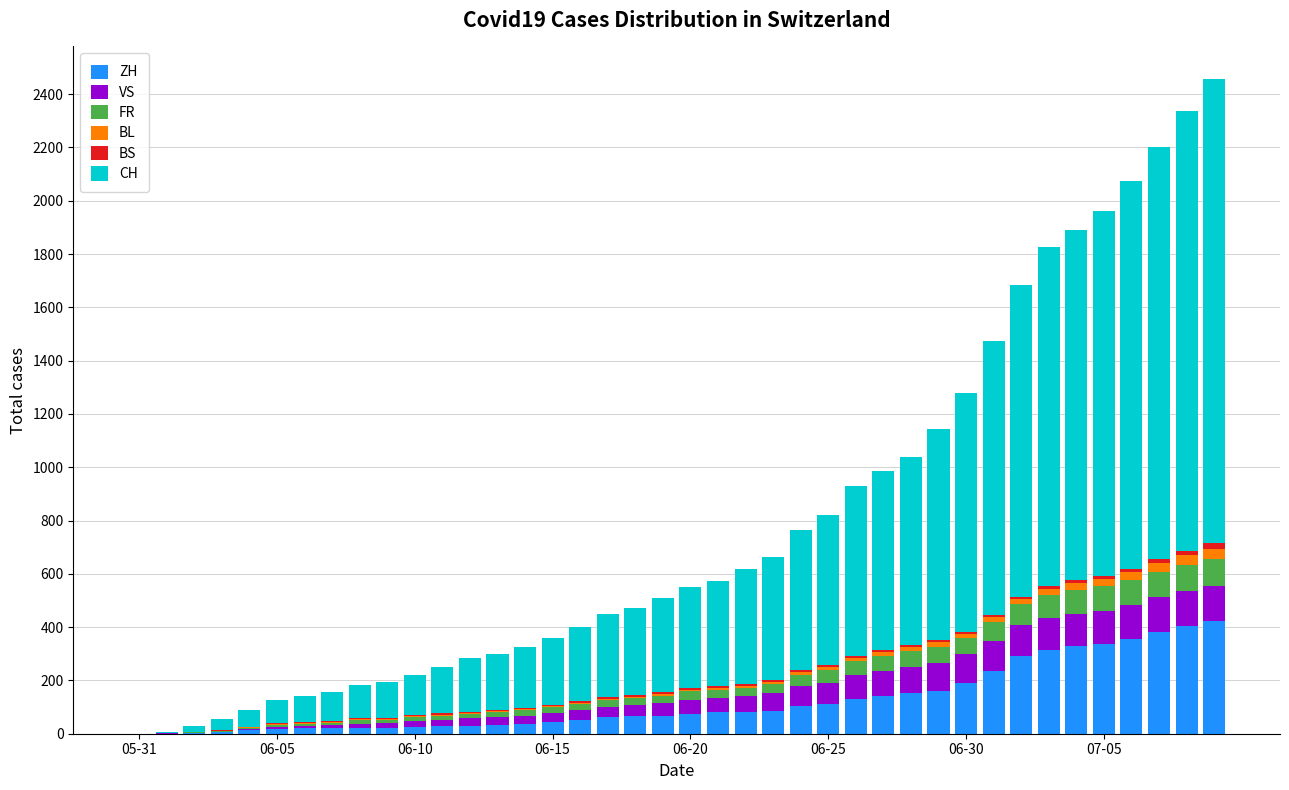

Are the bars grouped side by side (vs. stacked)?

No